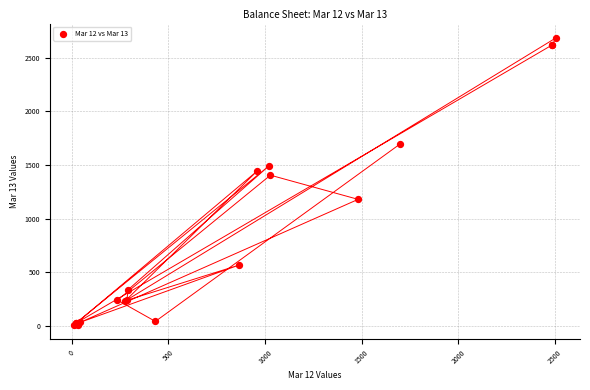

What Y value in the scatter plot is closest to 1348?

1405.7